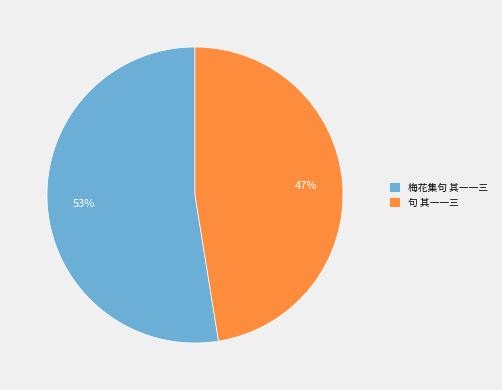

Which slice represents more than half of the pie?

梅花集句 其一一三